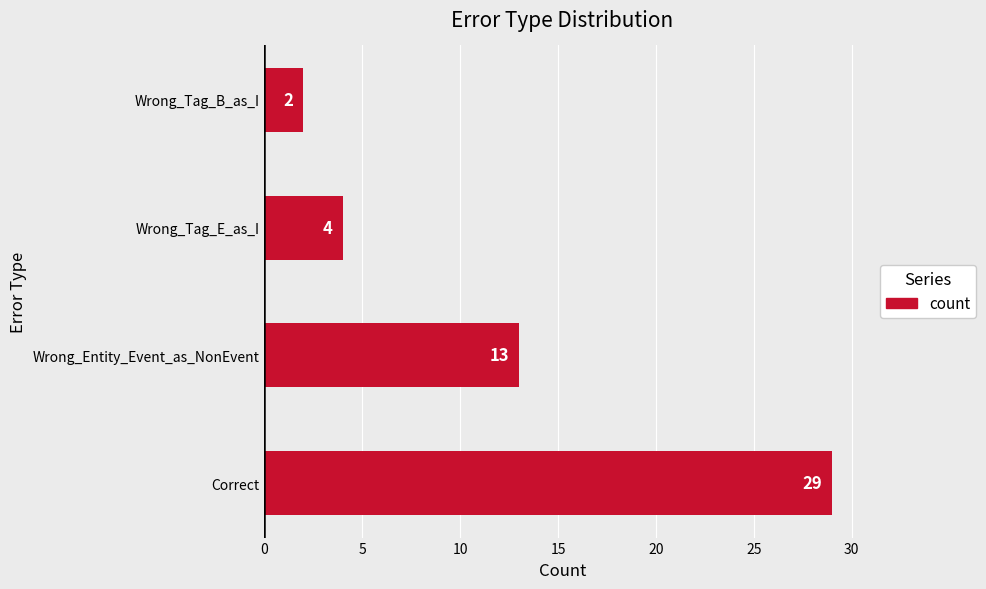

Reading bottom to top, extract all data points from this chart.

29	13	4	2